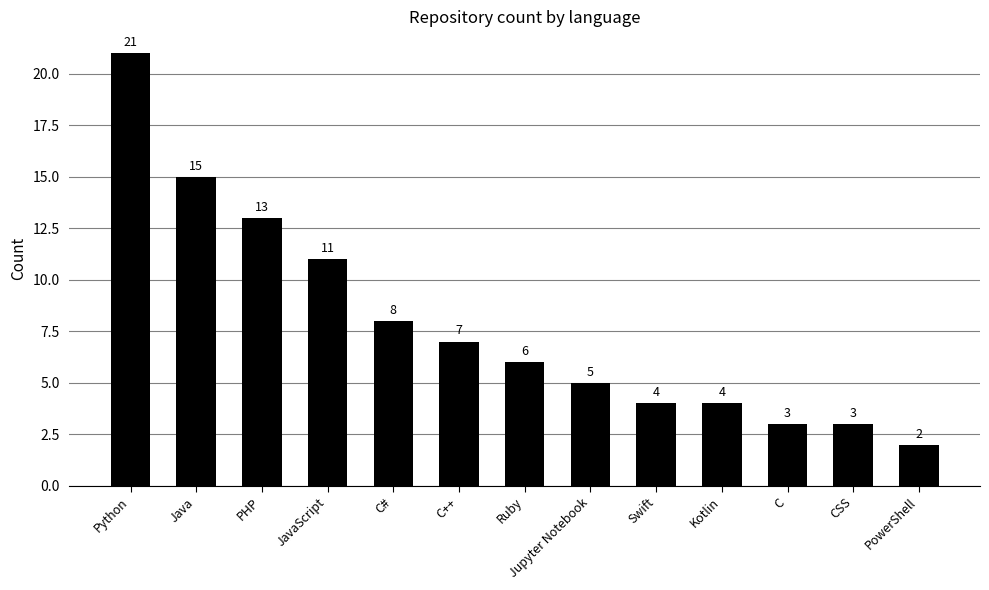

Which label corresponds to the smallest value in the chart?

PowerShell